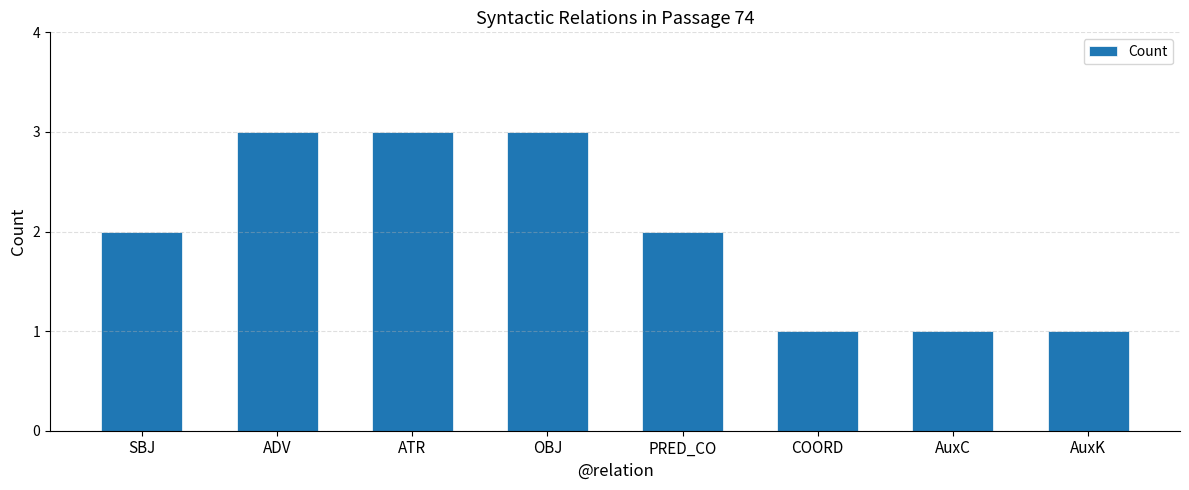

What is the maximum value shown in the chart?

3